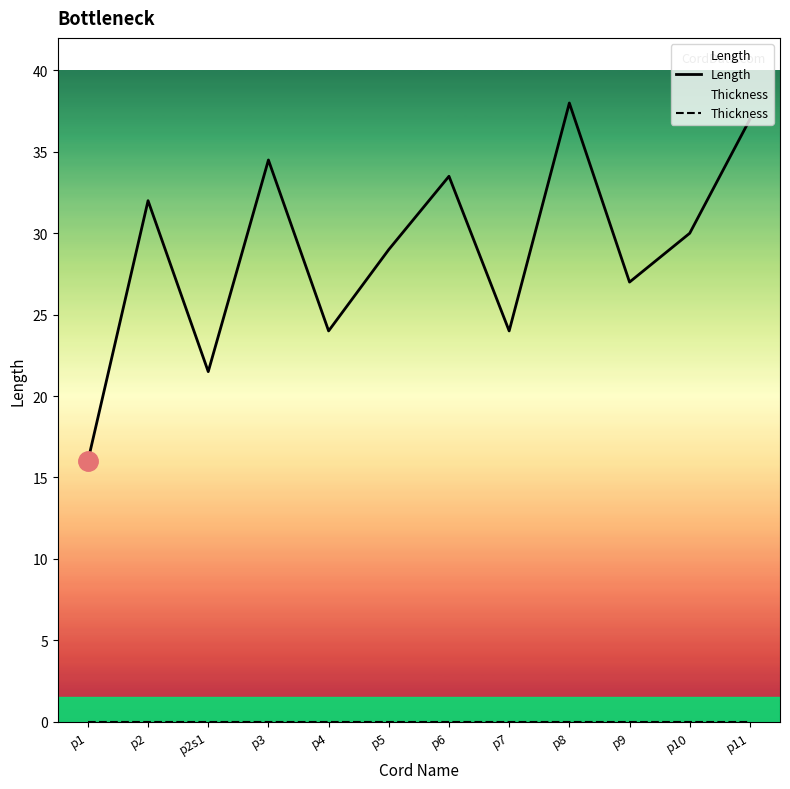

How many distinct data groups are displayed?

2